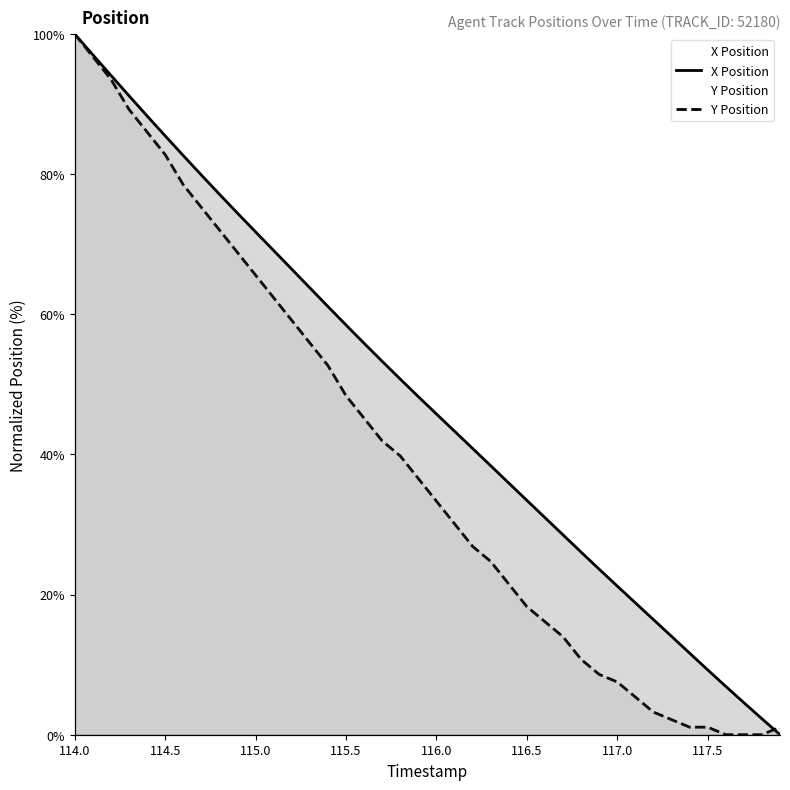

What are all the series names shown in the legend?

X Position, Y Position